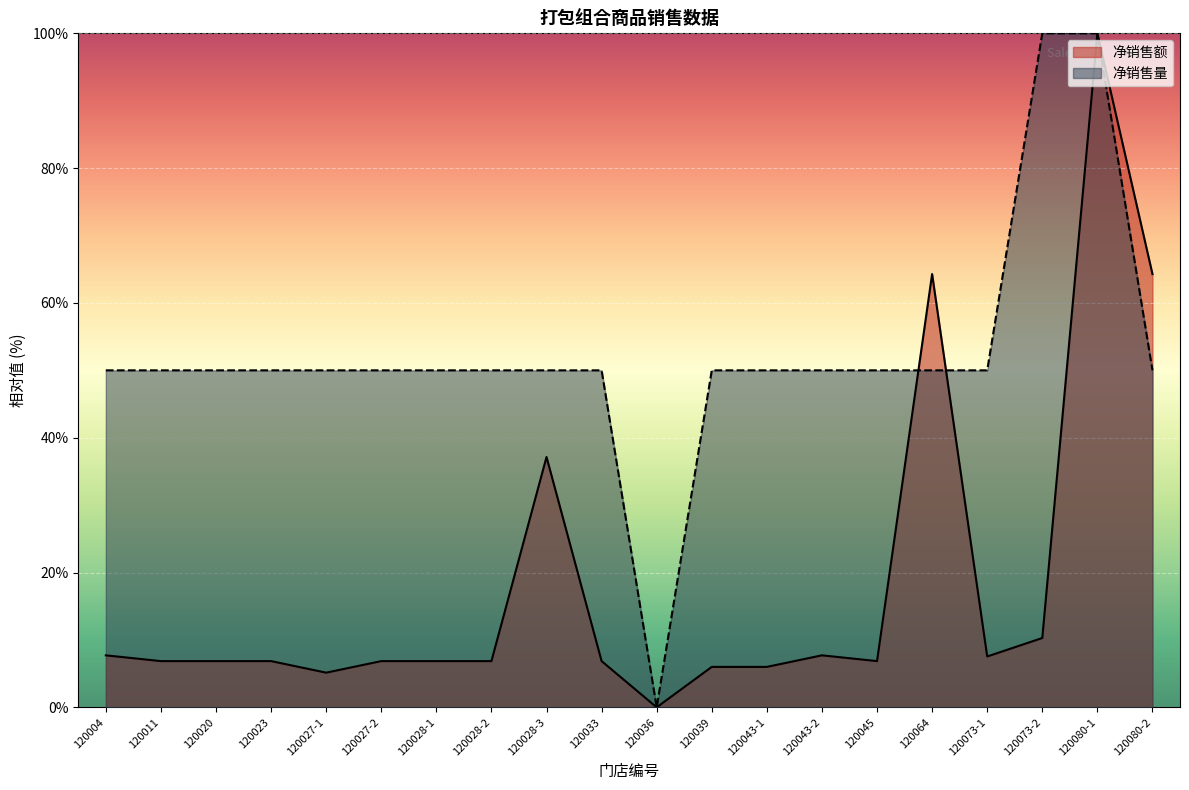

True or false: 净销售量 has more than 2 interior local peaks.

False